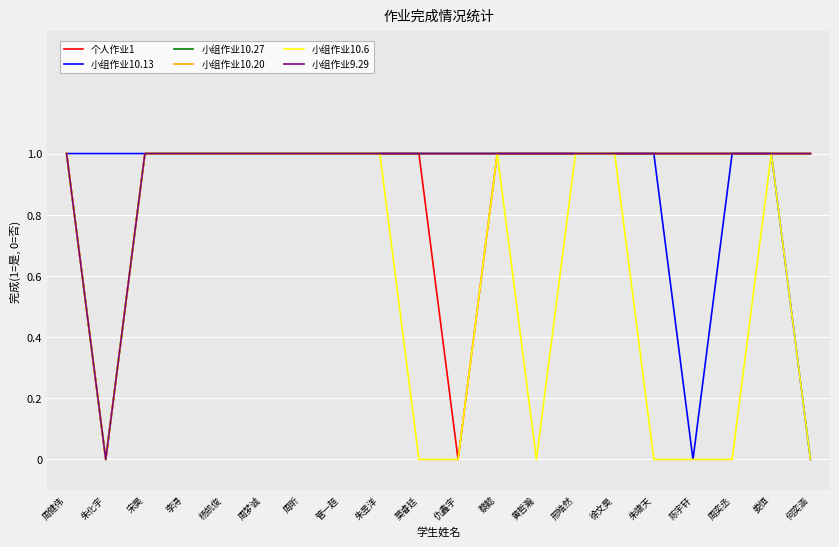

At which label does 小组作业10.20 reach its minimum?

朱化宇